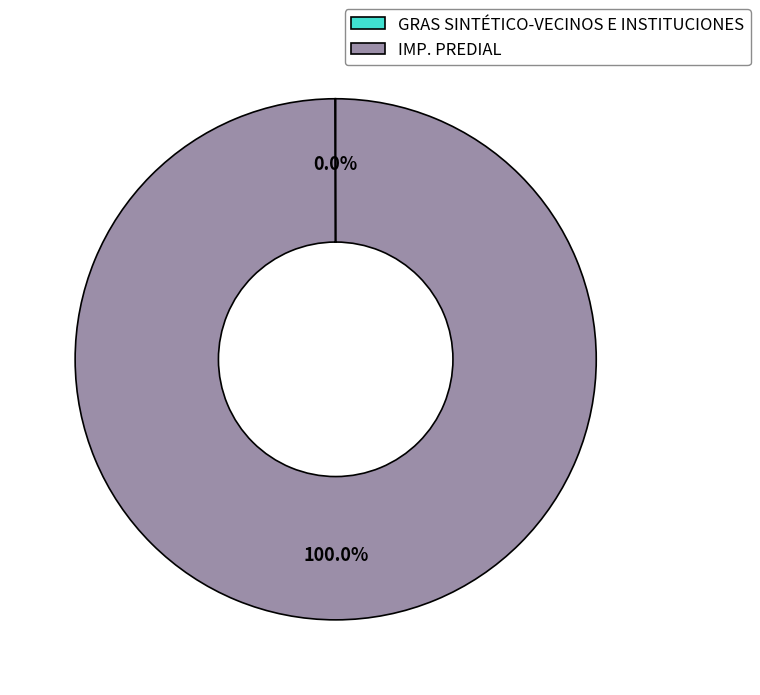

Is there a majority slice in this chart?

Yes